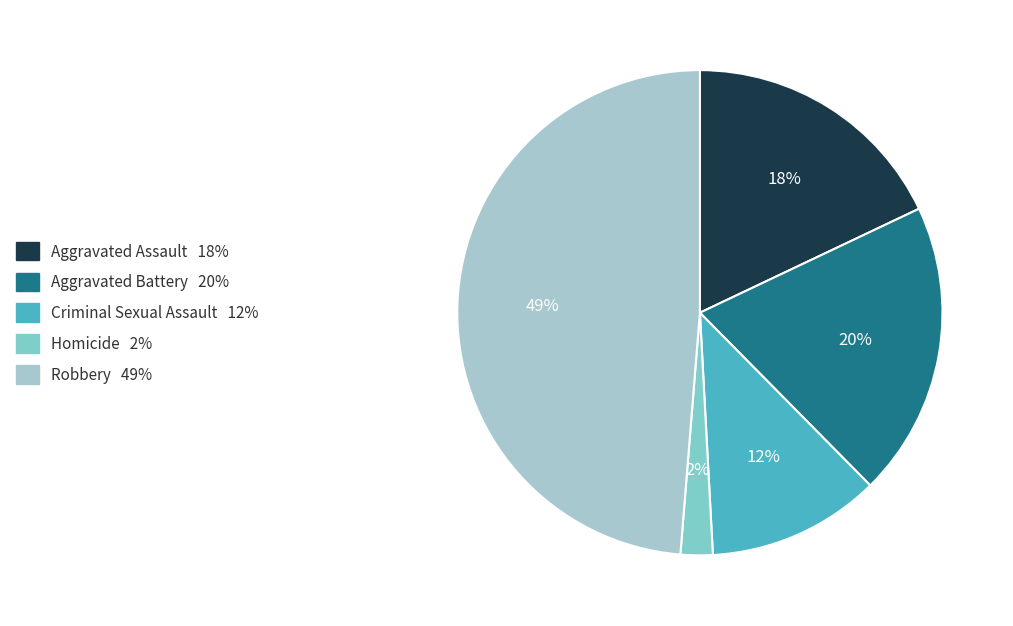

What percentage is the Aggravated Assault slice, to the nearest percent?

18%